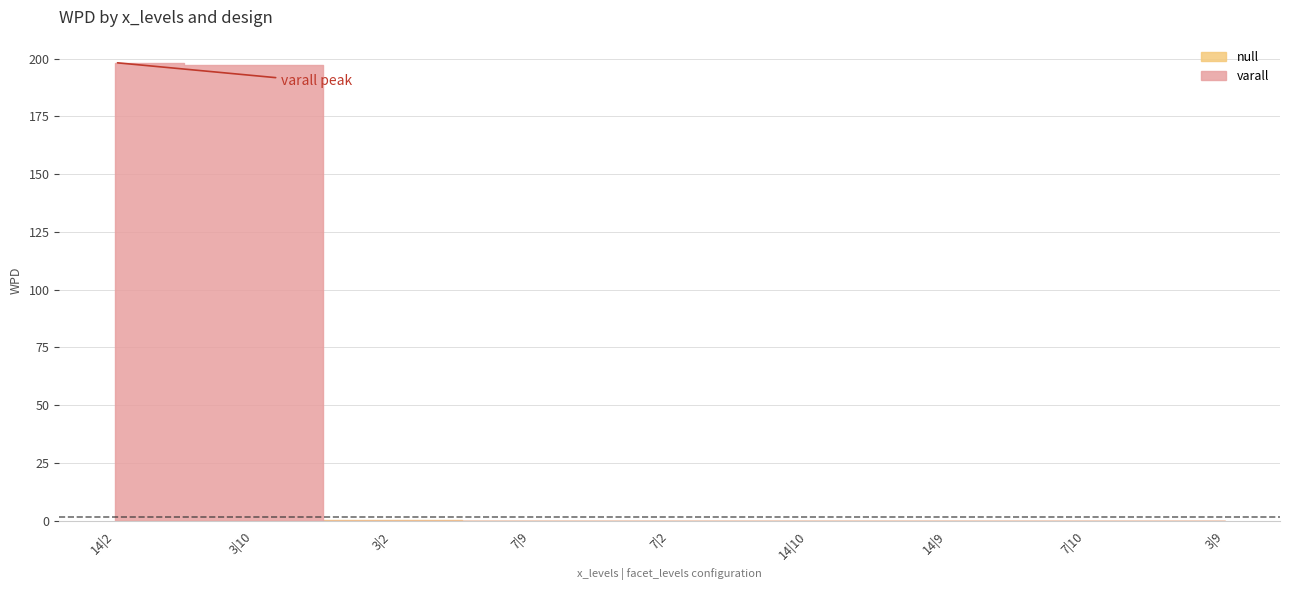

How many intersections are there between null and varall?

1